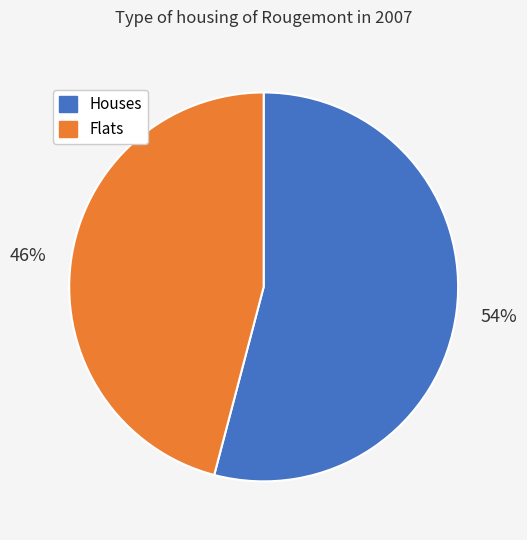

To the nearest percent, what is the average slice percentage?

50%